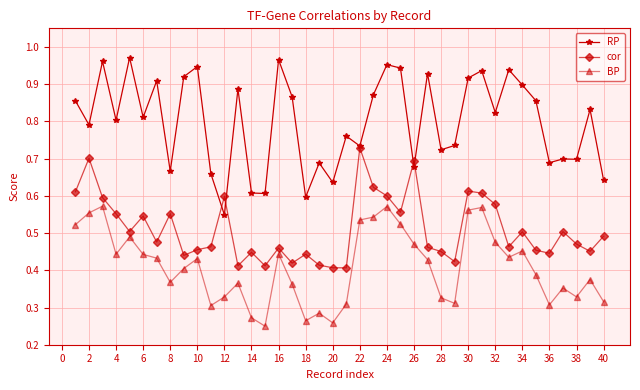

True or false: BP and RP cross at least once.

False